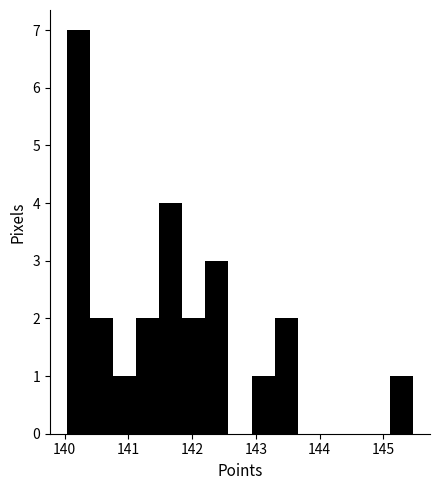

Around what value on the x-axis is the tallest bar? Give the approximate position of its centre, as read against the axis.

140.2